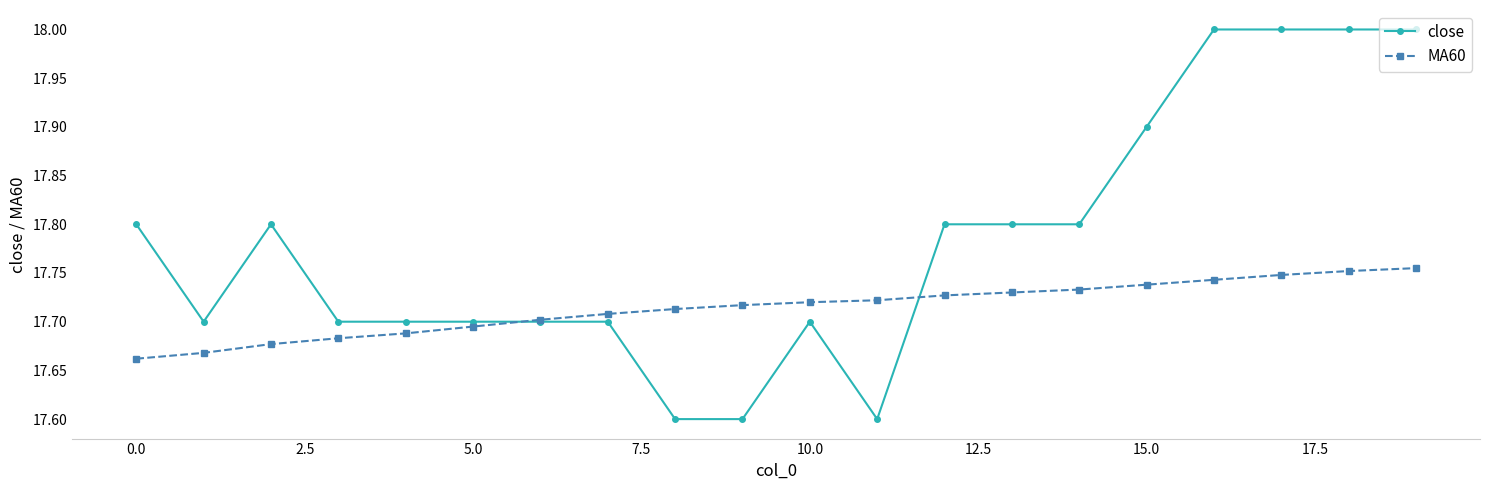

Which series has the largest total across all categories?

close